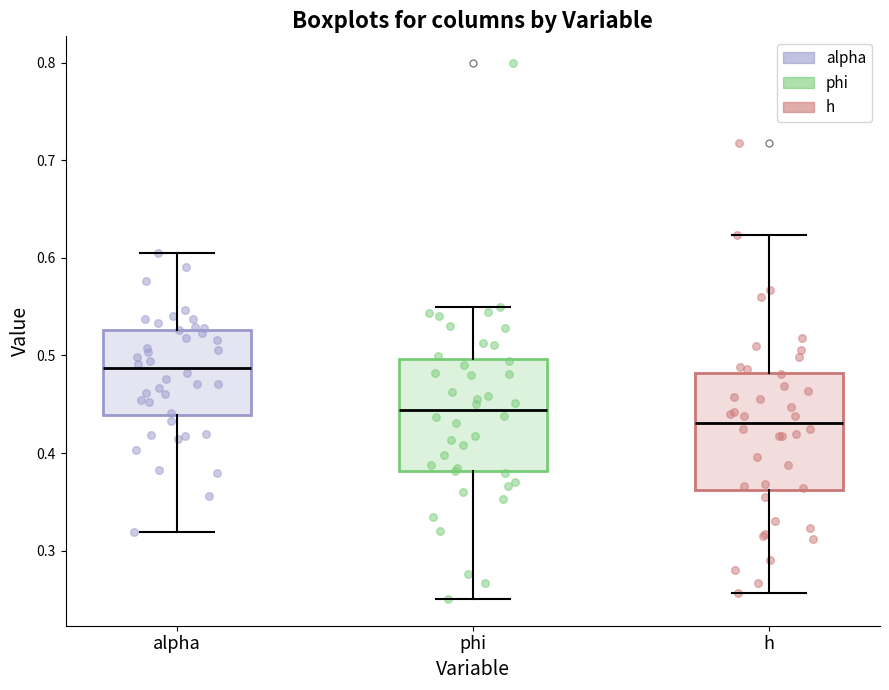

Reading left to right, transcribe this box plot: for each box, give where its median line is, the range the box spans, and where its two whiskers end, as read against the y-axis. The values are not printed on the chart, so give them approximately, as read against the axis.

alpha: median 0.49, box 0.44 to 0.53, whiskers 0.32 to 0.61
phi: median 0.44, box 0.38 to 0.50, whiskers 0.25 to 0.55
h: median 0.43, box 0.36 to 0.48, whiskers 0.26 to 0.62